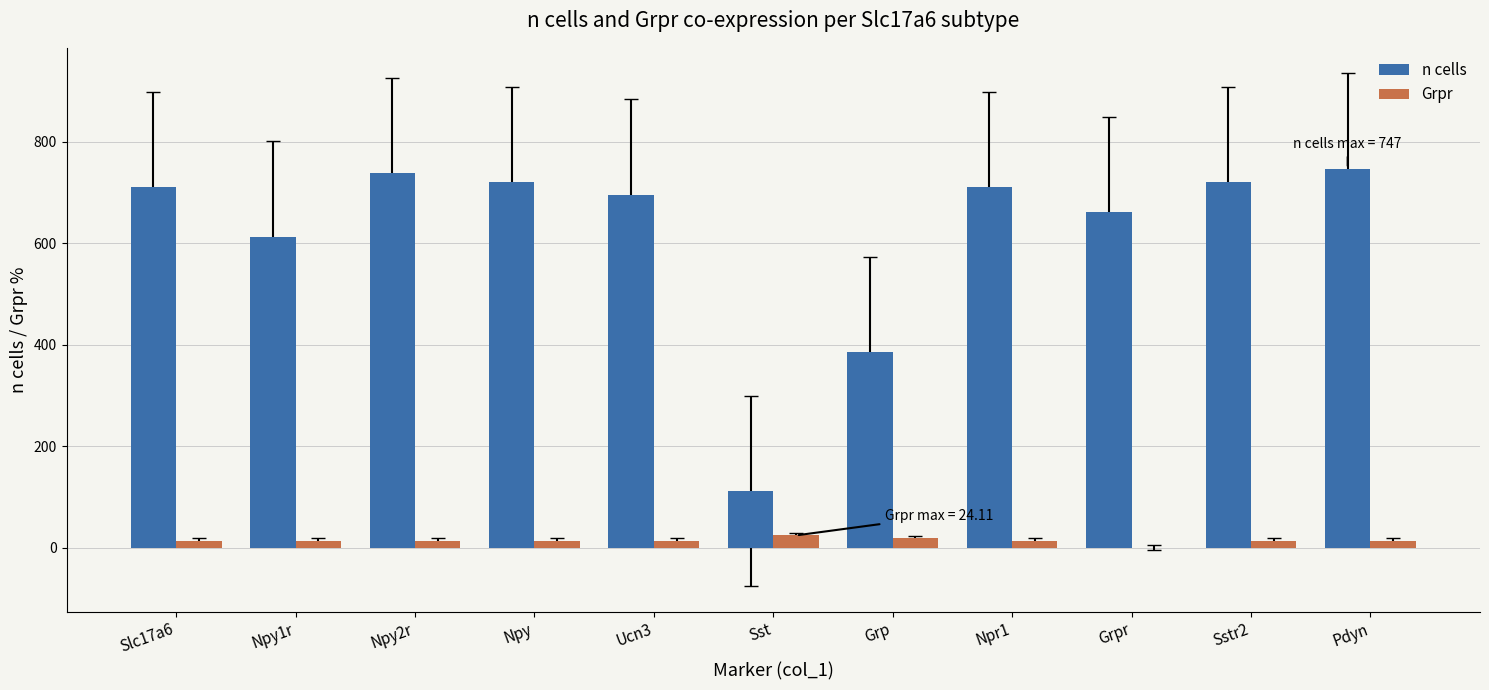

The n cells series shows 462.1 at Sstr2. True or false?

False